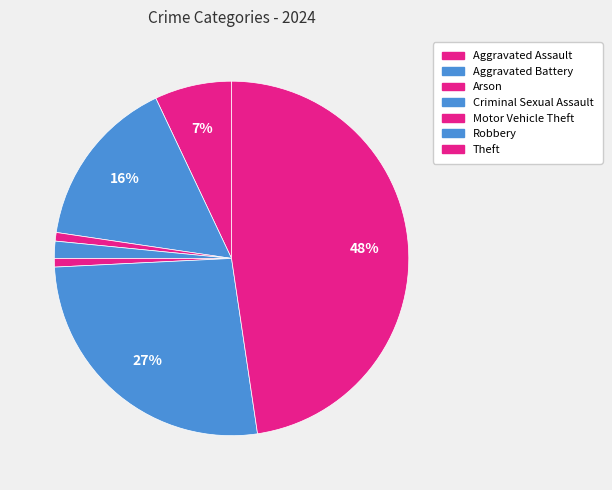

How many slices are in this pie chart?

7